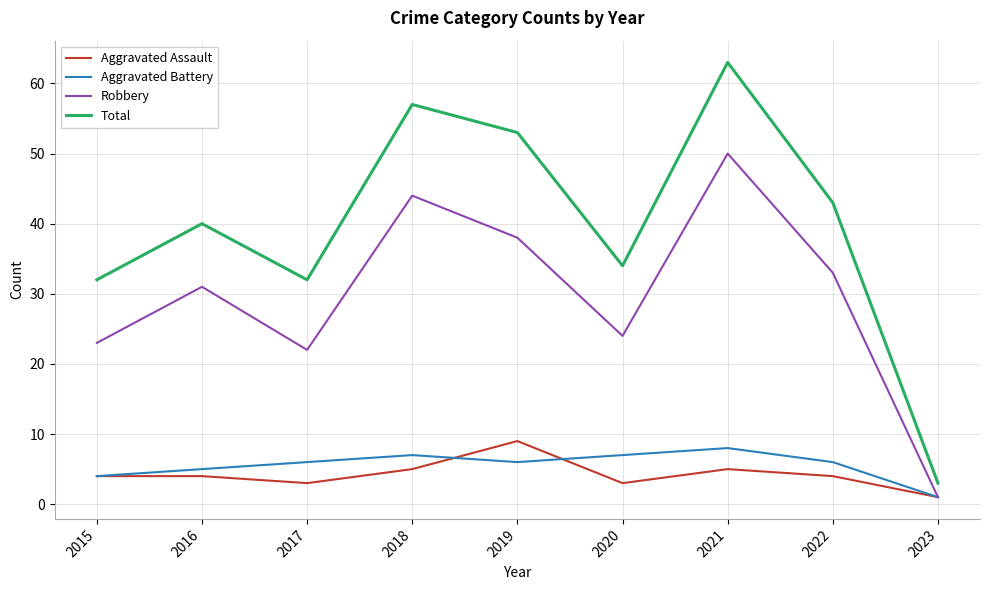

What are all the series names shown in the legend?

Aggravated Assault, Aggravated Battery, Robbery, Total